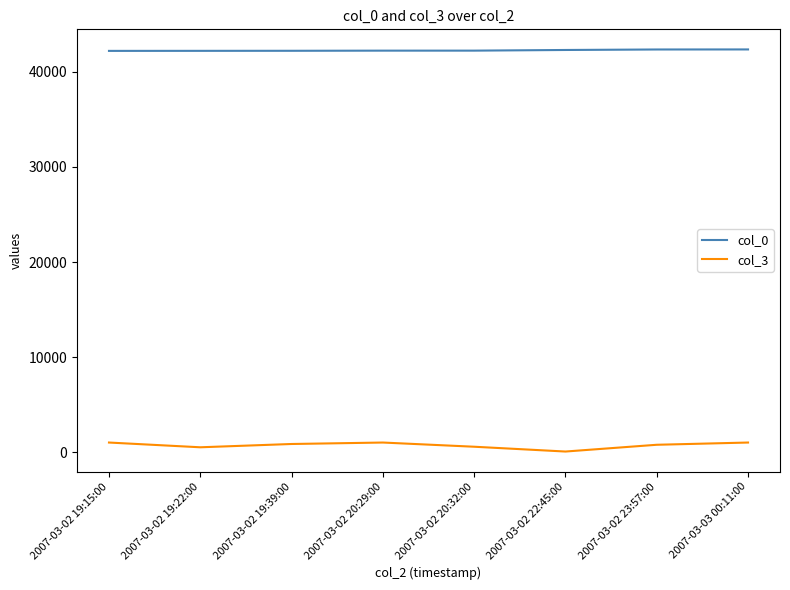

Rank the series by their maximum value, from lowest to highest.

col_3, col_0